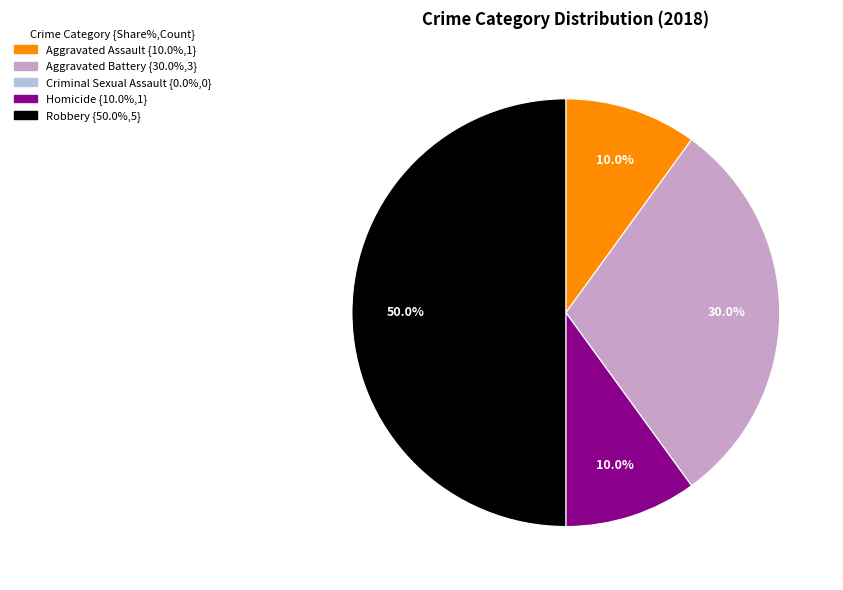

Does Aggravated Battery account for over 50% of the chart?

No